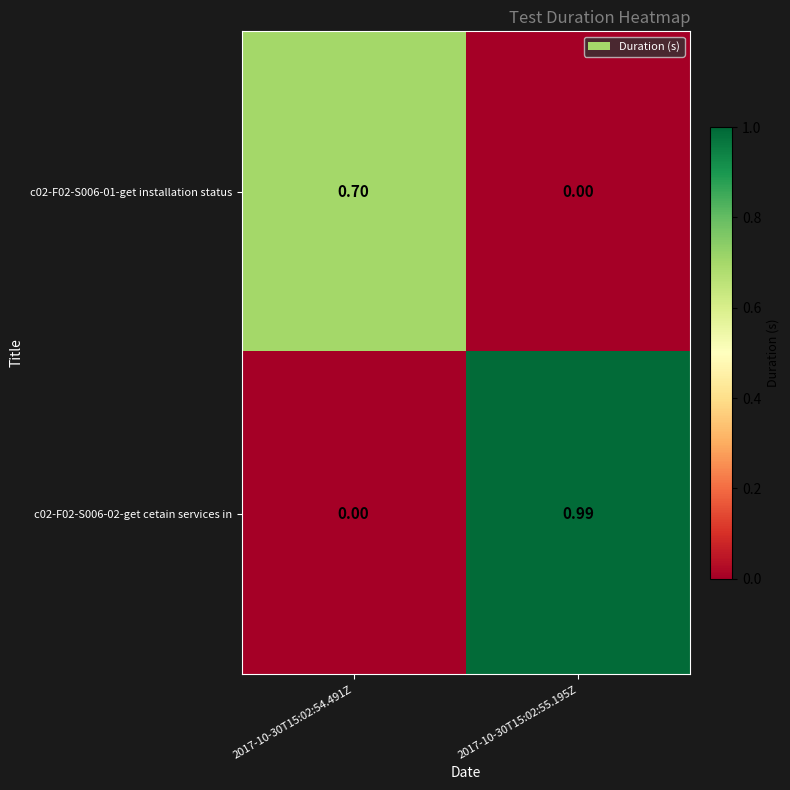

Is the value of c02-F02-S006-01-get installation status at 2017-10-30T15:02:54.491Z greater than the value of c02-F02-S006-02-get cetain services in at 2017-10-30T15:02:54.491Z?

Yes